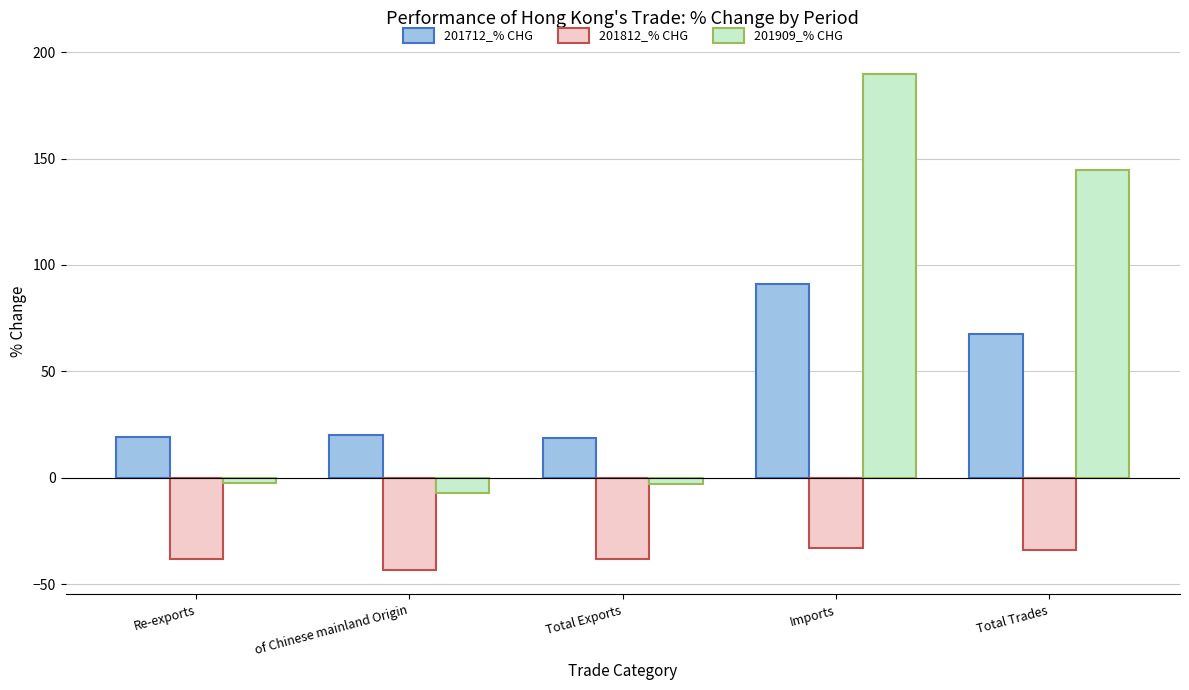

The 201712_% CHG series shows 7.4 at of Chinese mainland Origin. True or false?

False